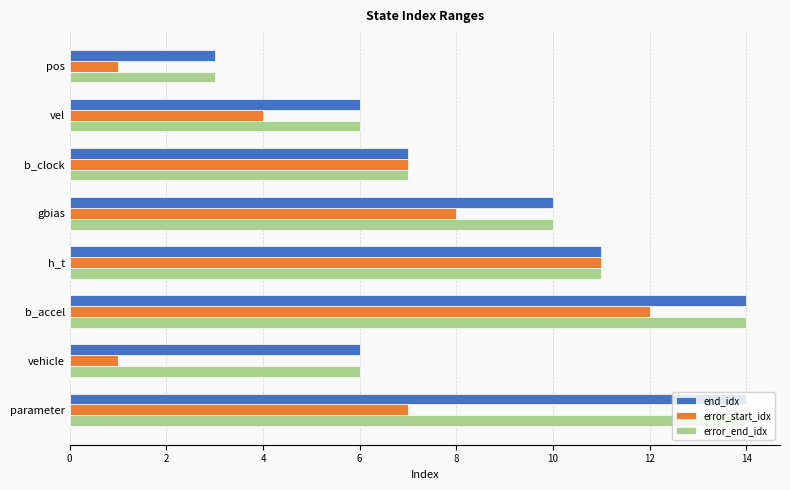

The value of end_idx at vehicle is 6. True or false?

True